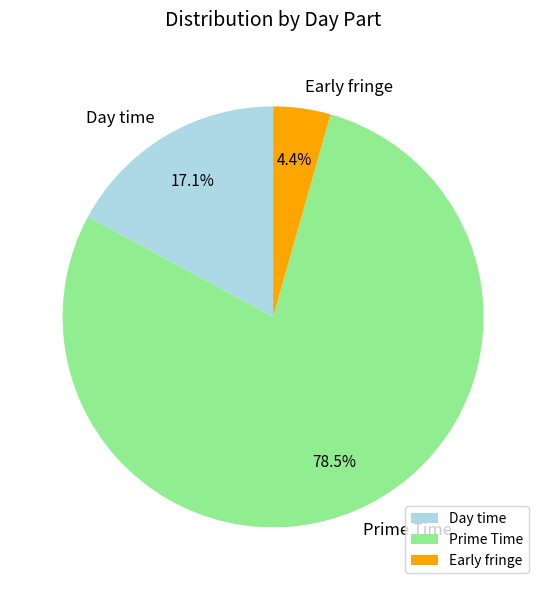

Does Day time represent more than half of the total?

No